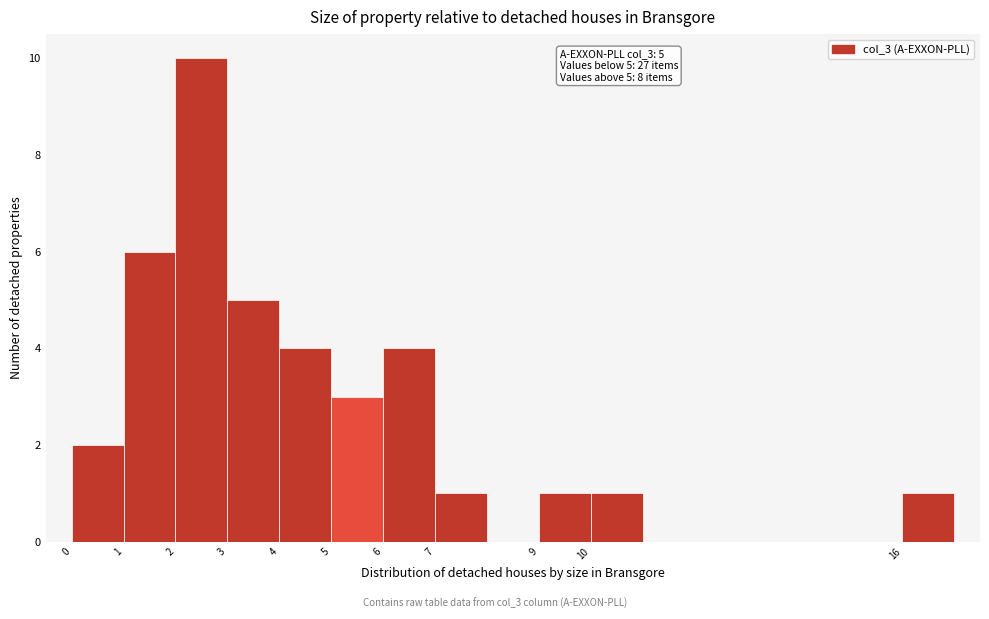

Which range on the x-axis has the tallest bar?

2 to 3